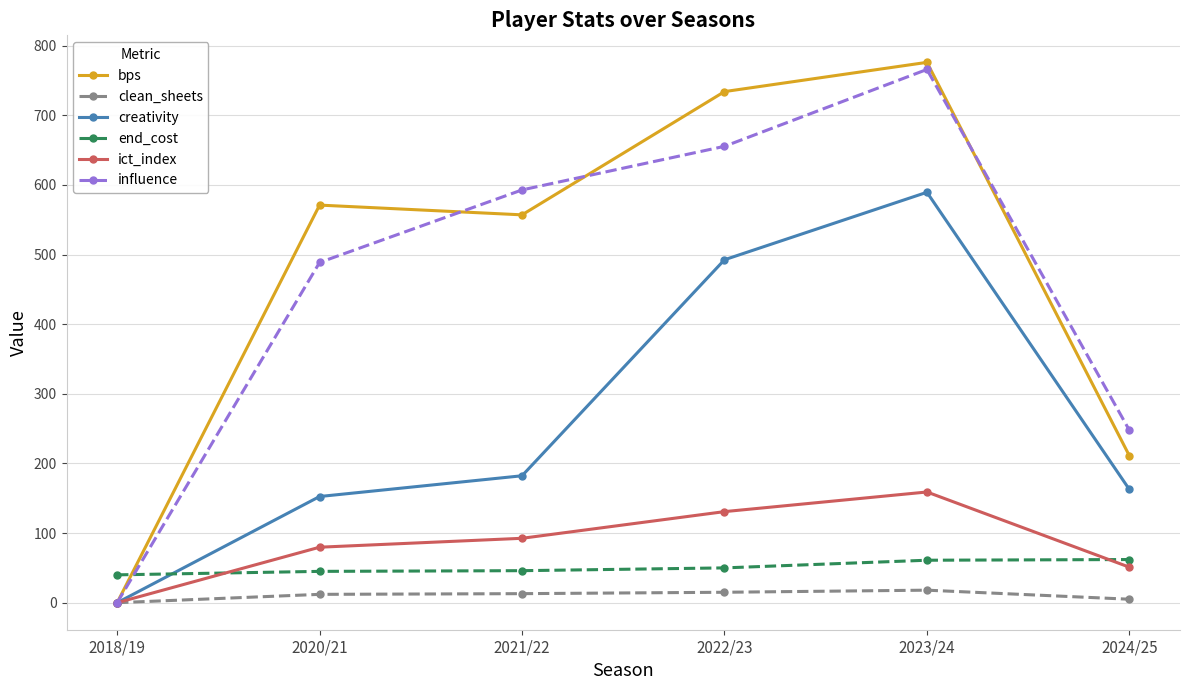

Which series ends up on top after the final intersection of influence and end_cost?

influence